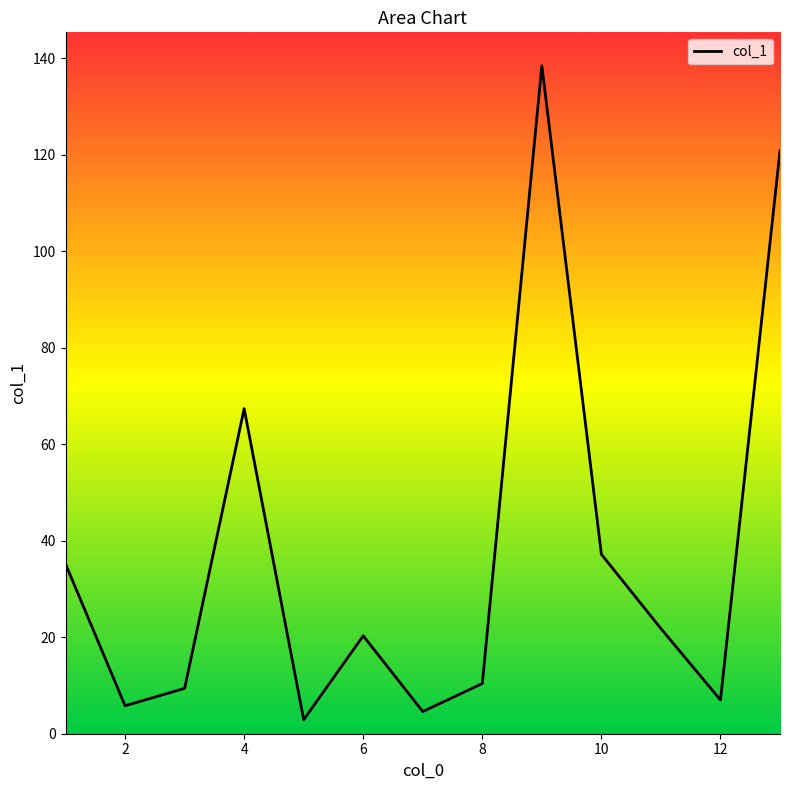

What is the greatest value displayed?

138.5